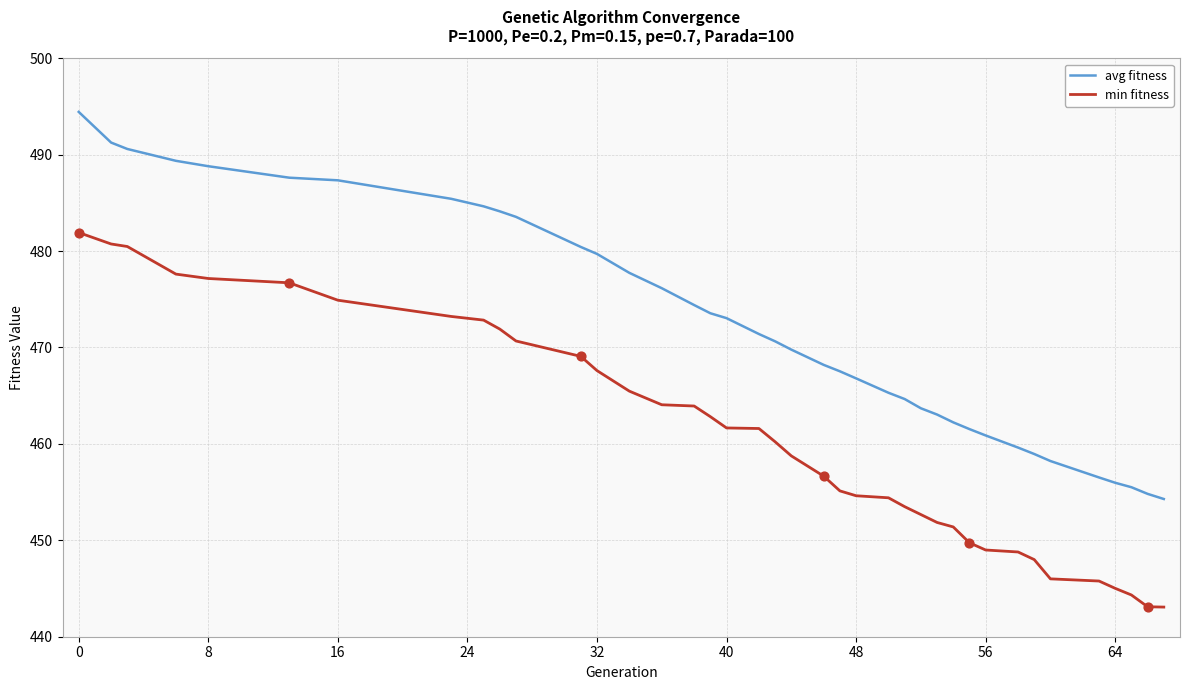

True or false: min fitness and avg fitness intersect in this chart.

False